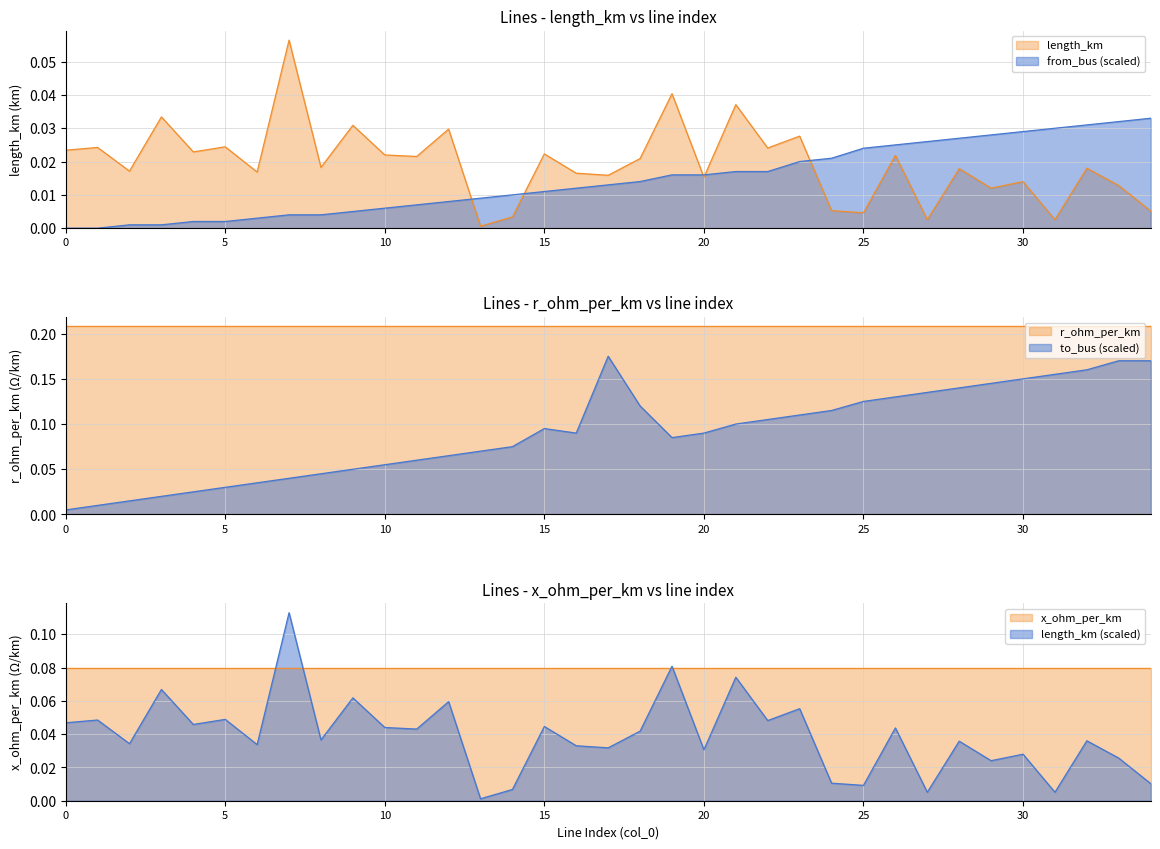

Reading left to right, what are all the values shown in this chart?

length_km: 0.0	0.0	0.0	0.0	0.0	0.0	0.0	0.1	0.0	0.0	0.0	0.0	0.0	0.0	0.0	0.0	0.0	0.0	0.0	0.0	0.0	0.0	0.0	0.0	0.0	0.0	0.0	0.0	0.0	0.0	0.0	0.0	0.0	0.0	0.0
r_ohm_per_km: 0.2	0.2	0.2	0.2	0.2	0.2	0.2	0.2	0.2	0.2	0.2	0.2	0.2	0.2	0.2	0.2	0.2	0.2	0.2	0.2	0.2	0.2	0.2	0.2	0.2	0.2	0.2	0.2	0.2	0.2	0.2	0.2	0.2	0.2	0.2
x_ohm_per_km: 0.1	0.1	0.1	0.1	0.1	0.1	0.1	0.1	0.1	0.1	0.1	0.1	0.1	0.1	0.1	0.1	0.1	0.1	0.1	0.1	0.1	0.1	0.1	0.1	0.1	0.1	0.1	0.1	0.1	0.1	0.1	0.1	0.1	0.1	0.1